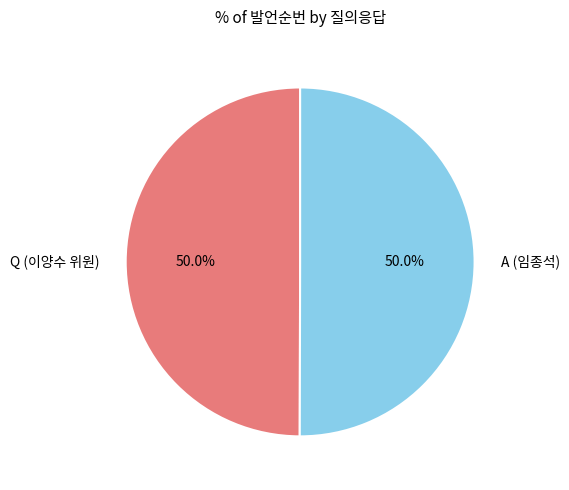

Combined, what portion of the pie is A (임종석) and Q (이양수 위원)?

100.0%